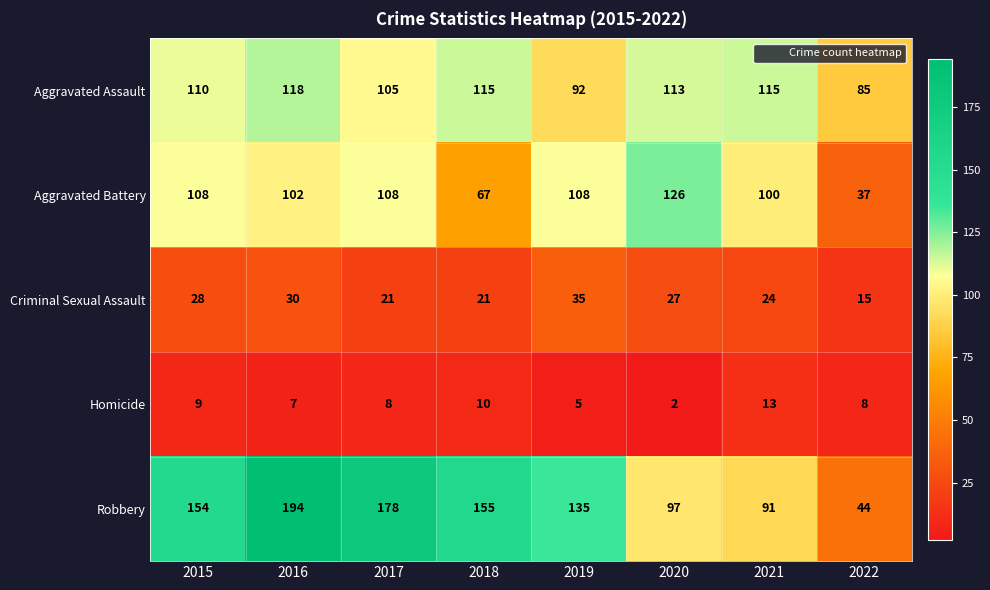

The value of Criminal Sexual Assault at 2022 is 15. True or false?

True